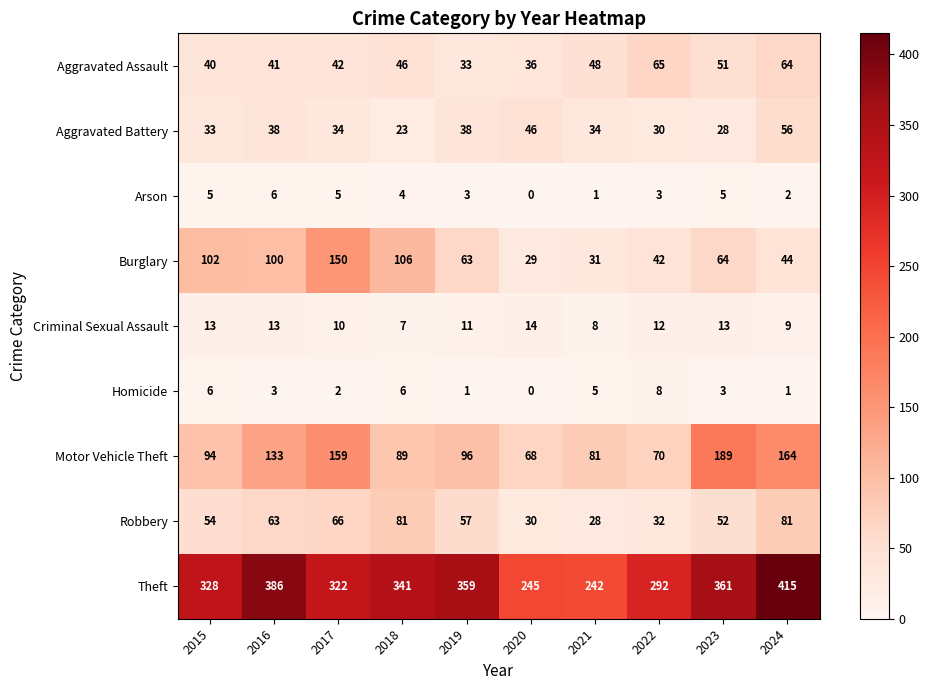

What is the difference between the highest and lowest values at 2021?

241